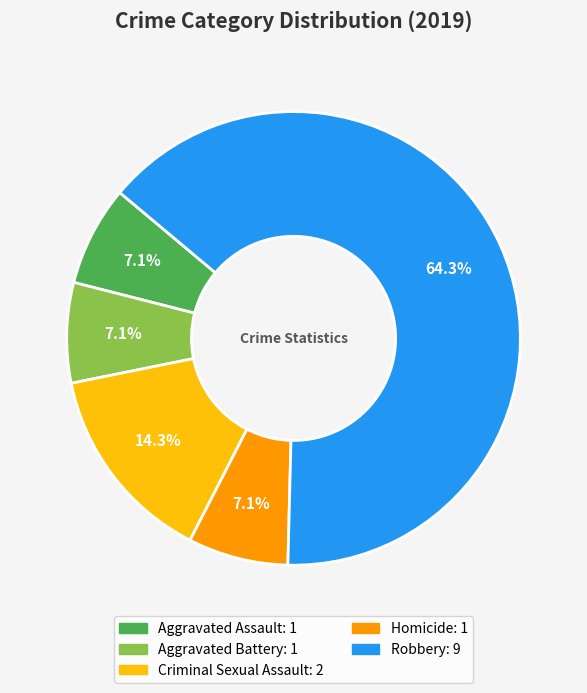

True or false: Aggravated Battery accounts for 21% of the total.

False